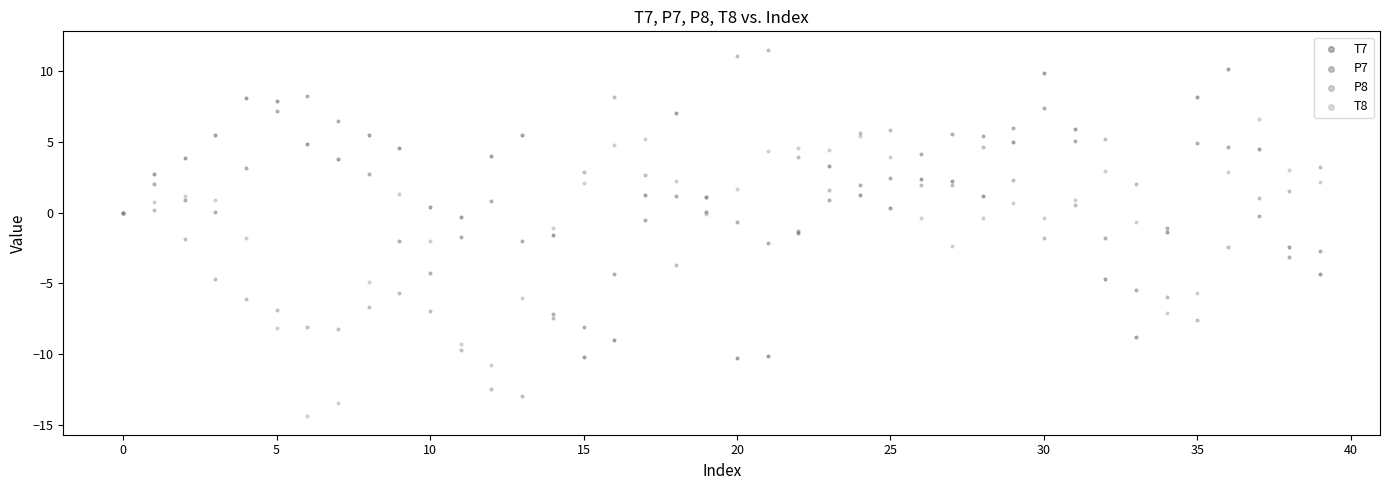

Which series reaches the maximum Y coordinate?

P8